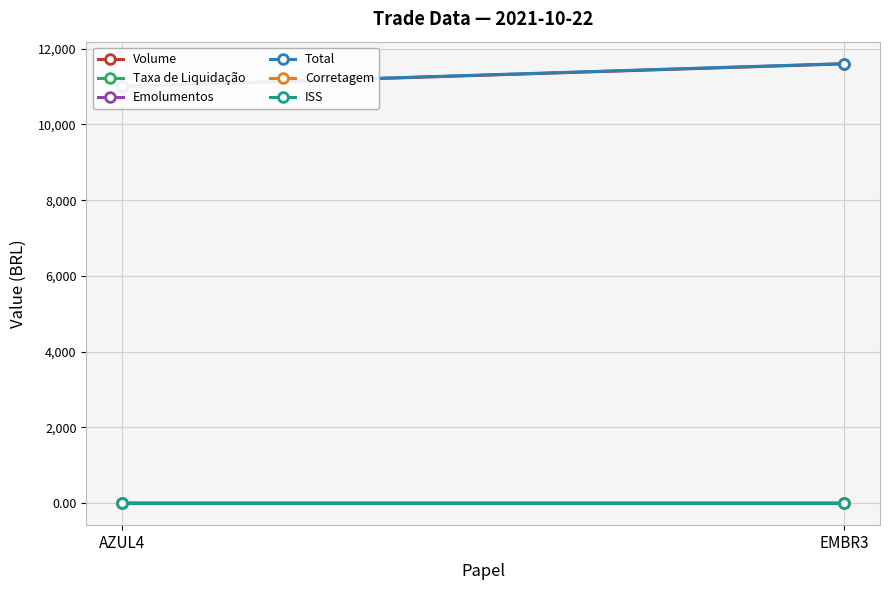

At which label is Total closest to 11305?

AZUL4